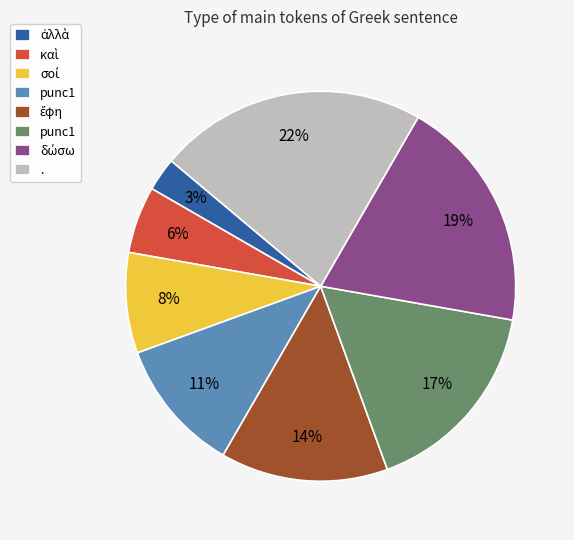

To the nearest percent, what is the average slice percentage?

12%